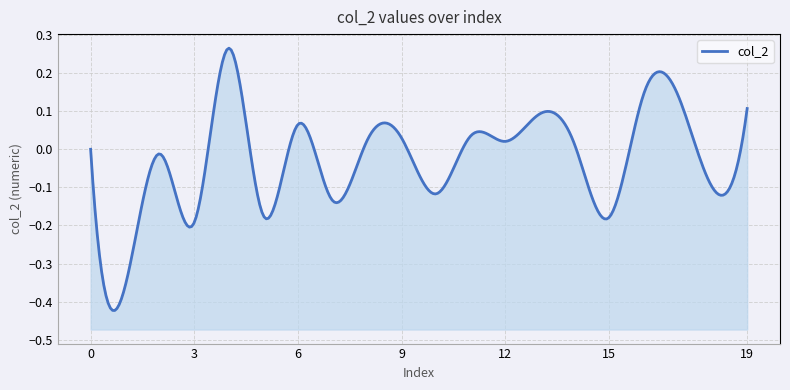

Which label corresponds to the largest value in the chart?

4